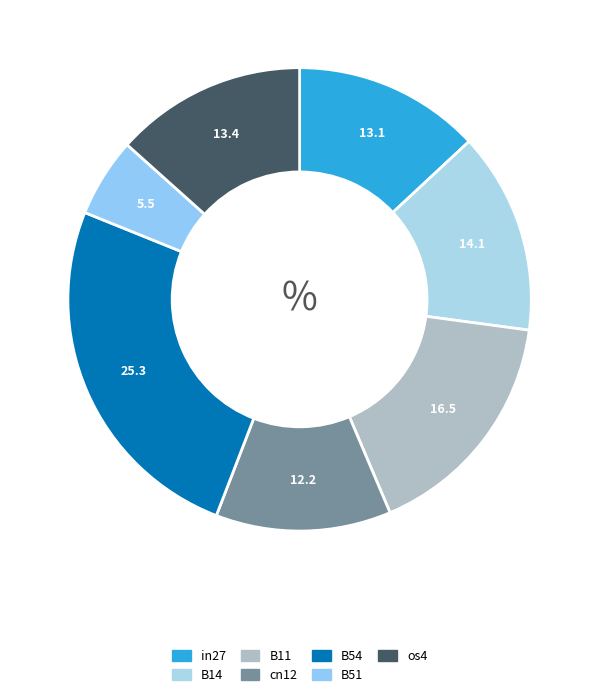

How many slices are in this pie chart?

7